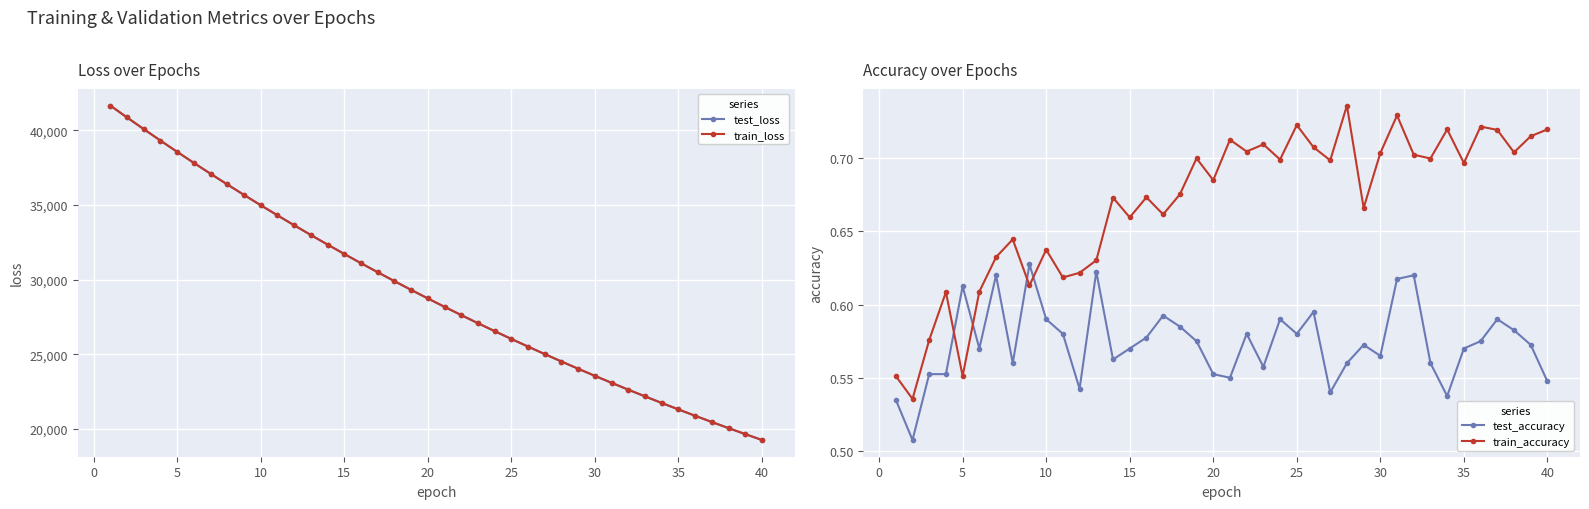

The value of train_loss at 25 is 26033.6. True or false?

True